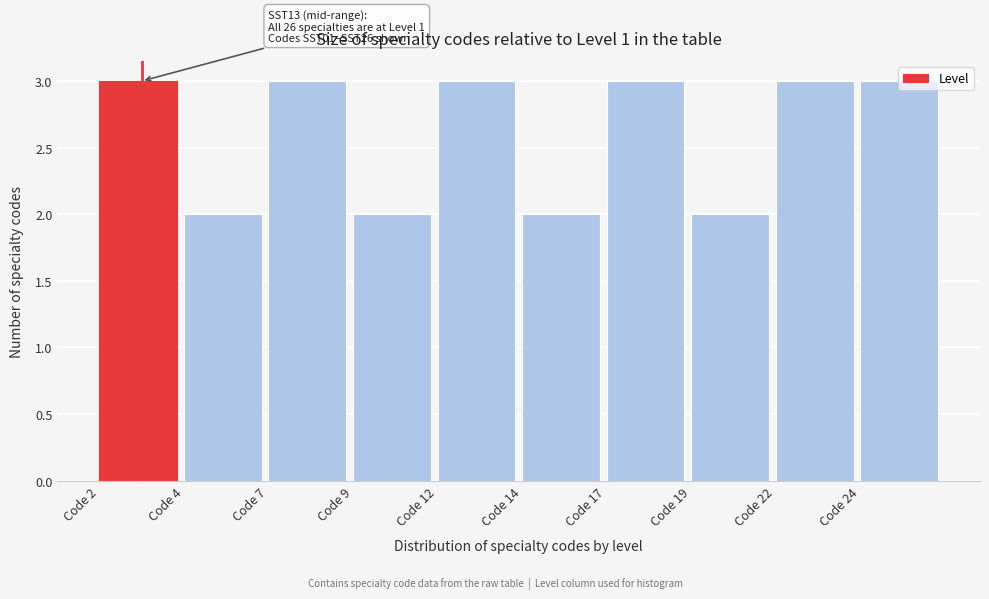

Approximately how many times larger is the value at Code 22 compared to Code 14?

1.5